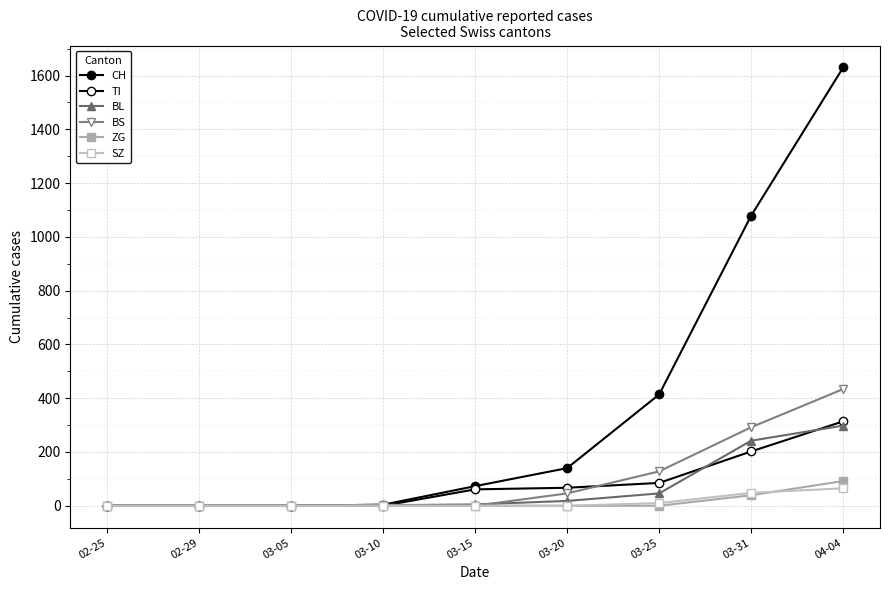

The BL series shows 5 at 03-15. True or false?

True